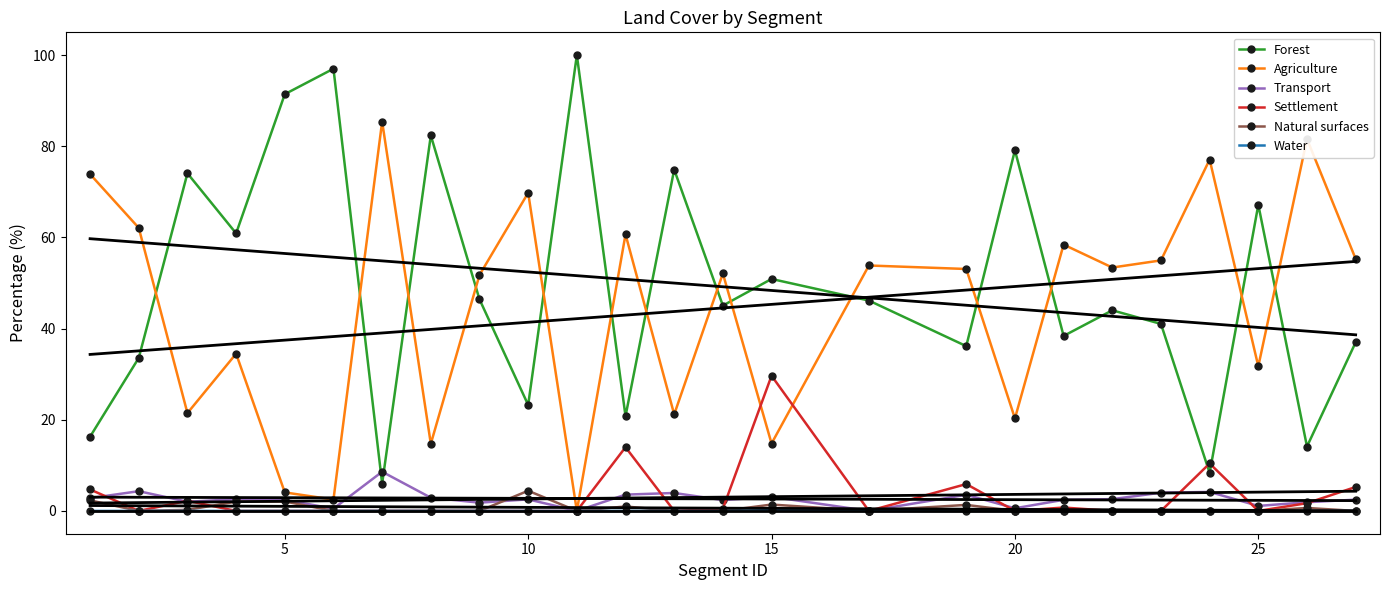

Rank the series by their maximum value, from lowest to highest.

Water, Natural surfaces, Transport, Settlement, Agriculture, Forest